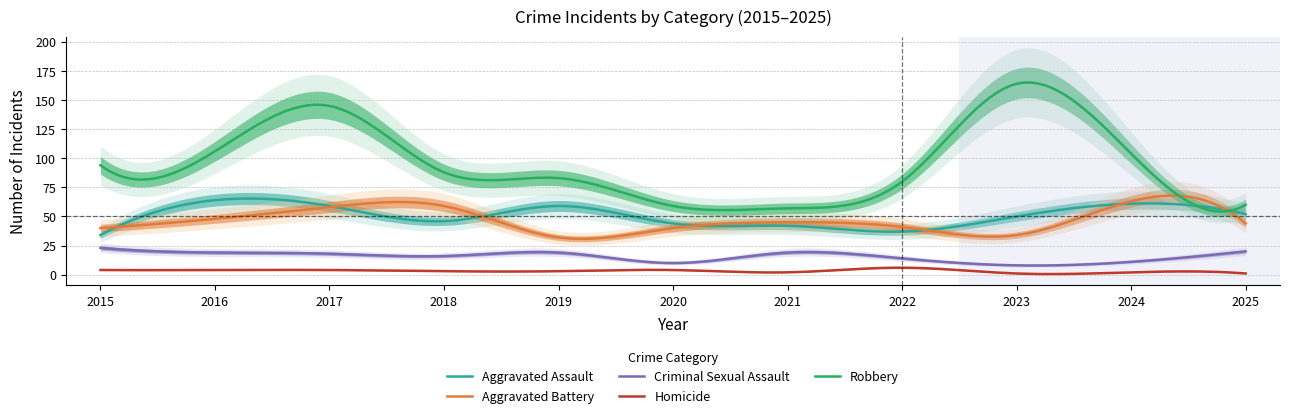

Where is Robbery nearest to the value 110?

2016